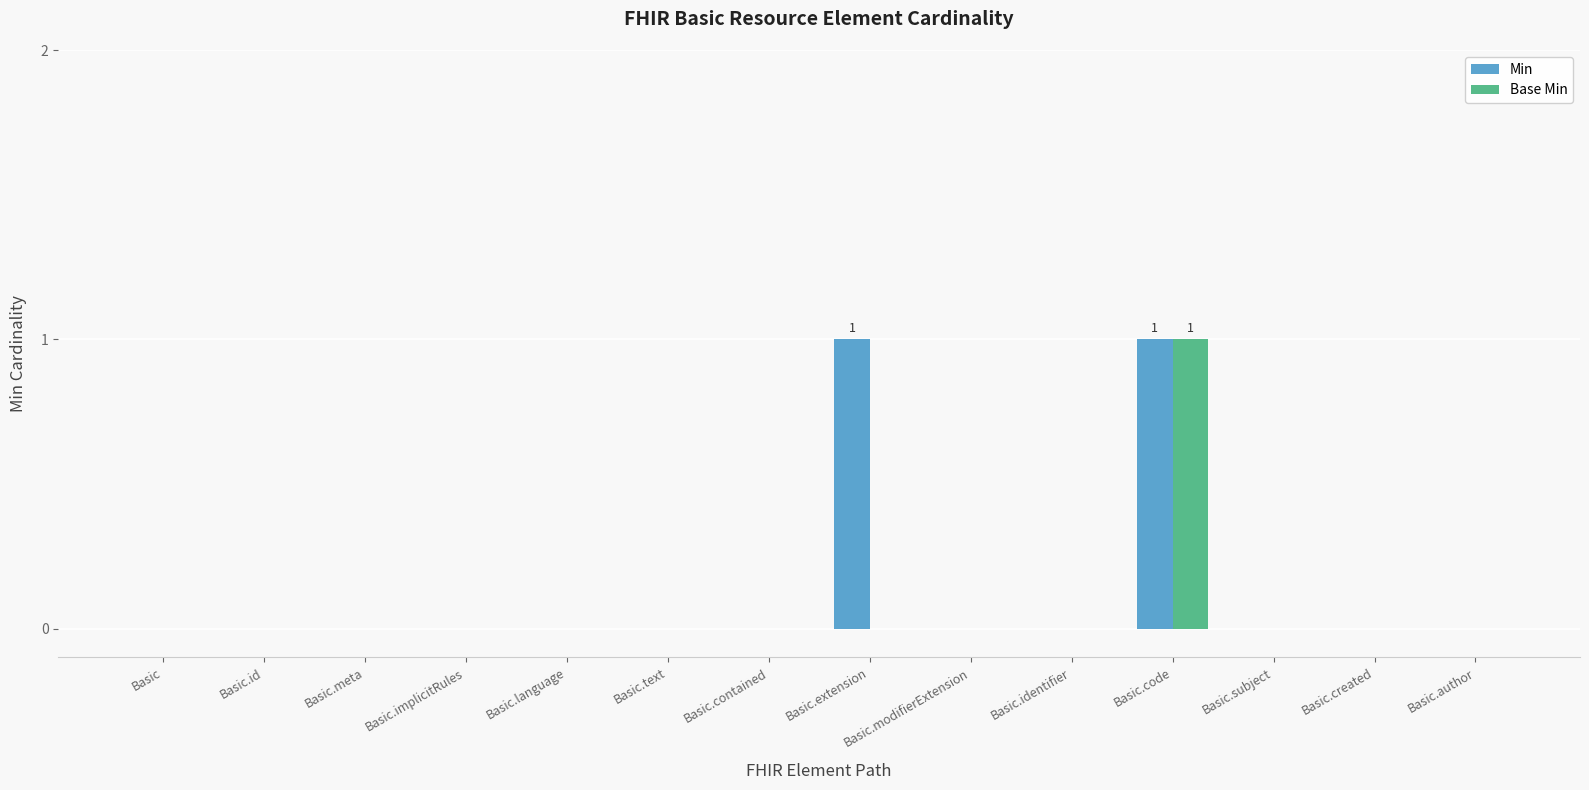

At which category is the sum across all series the highest?

Basic.code